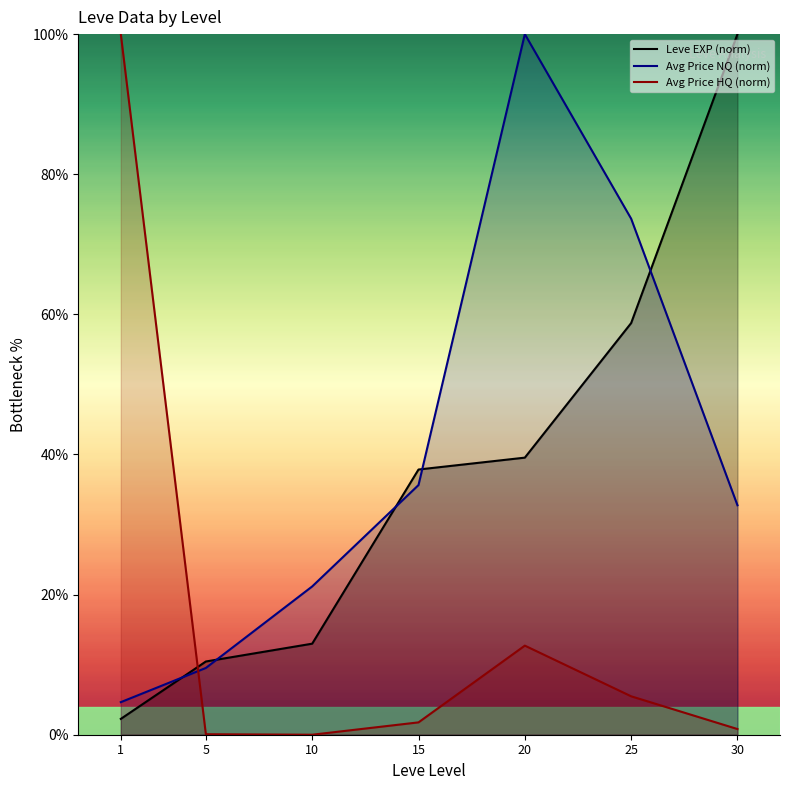

Which series has the largest range (max minus min)?

Avg Price HQ (norm)